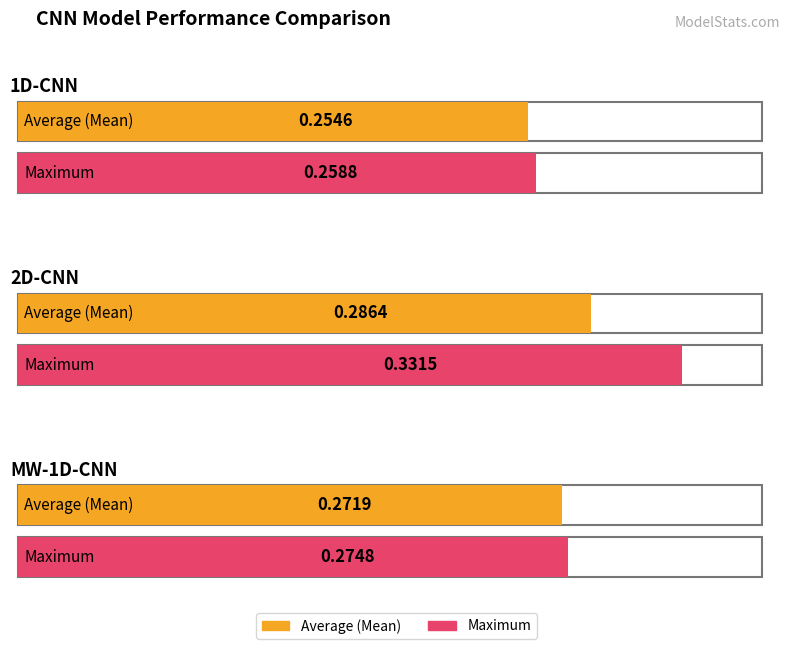

True or false: Maximum has a value of 0.3 at 2D-CNN.

True